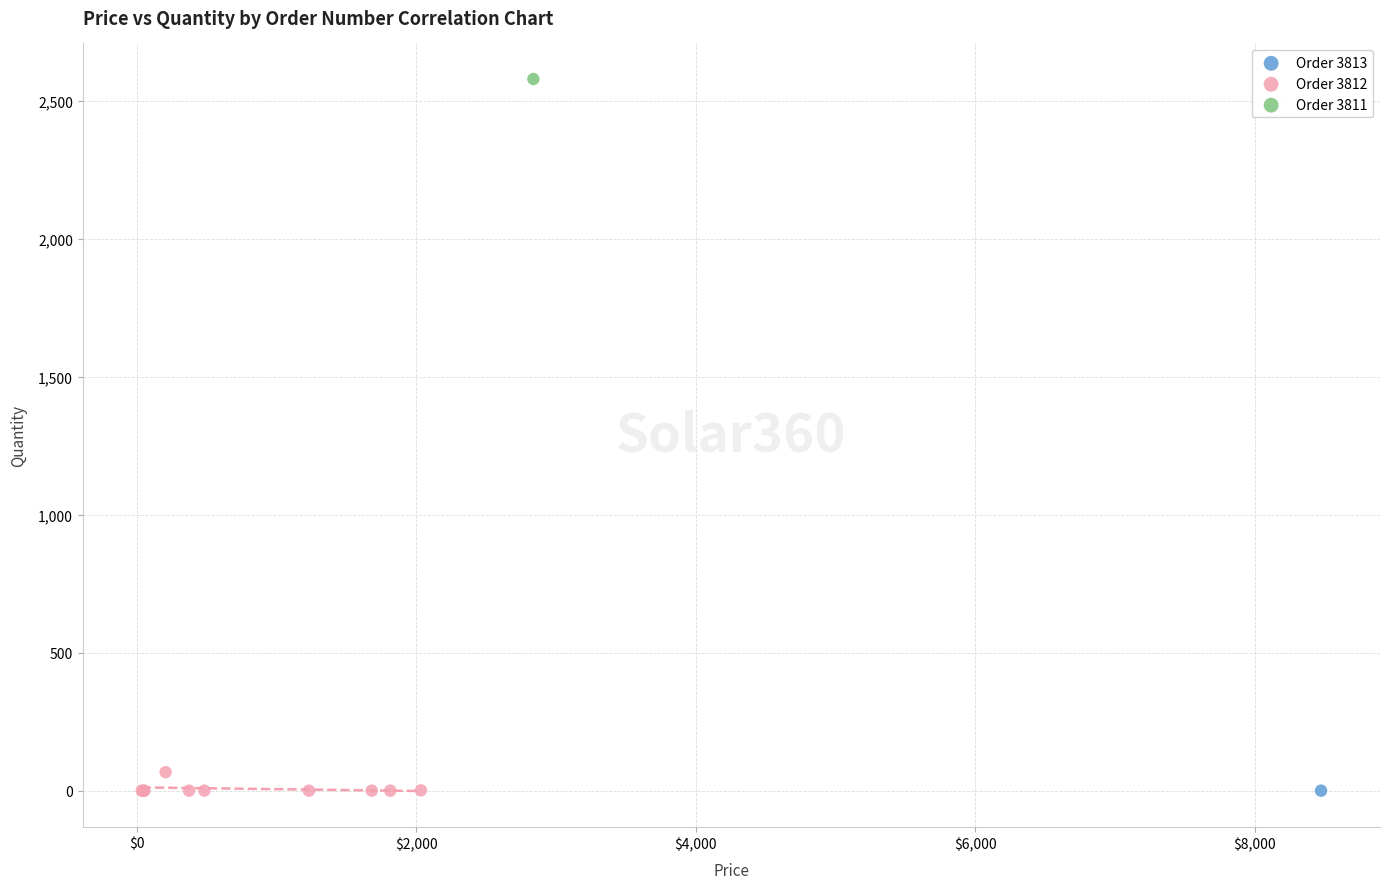

What are all the series names shown in the legend?

Order 3813, Order 3812, Order 3811